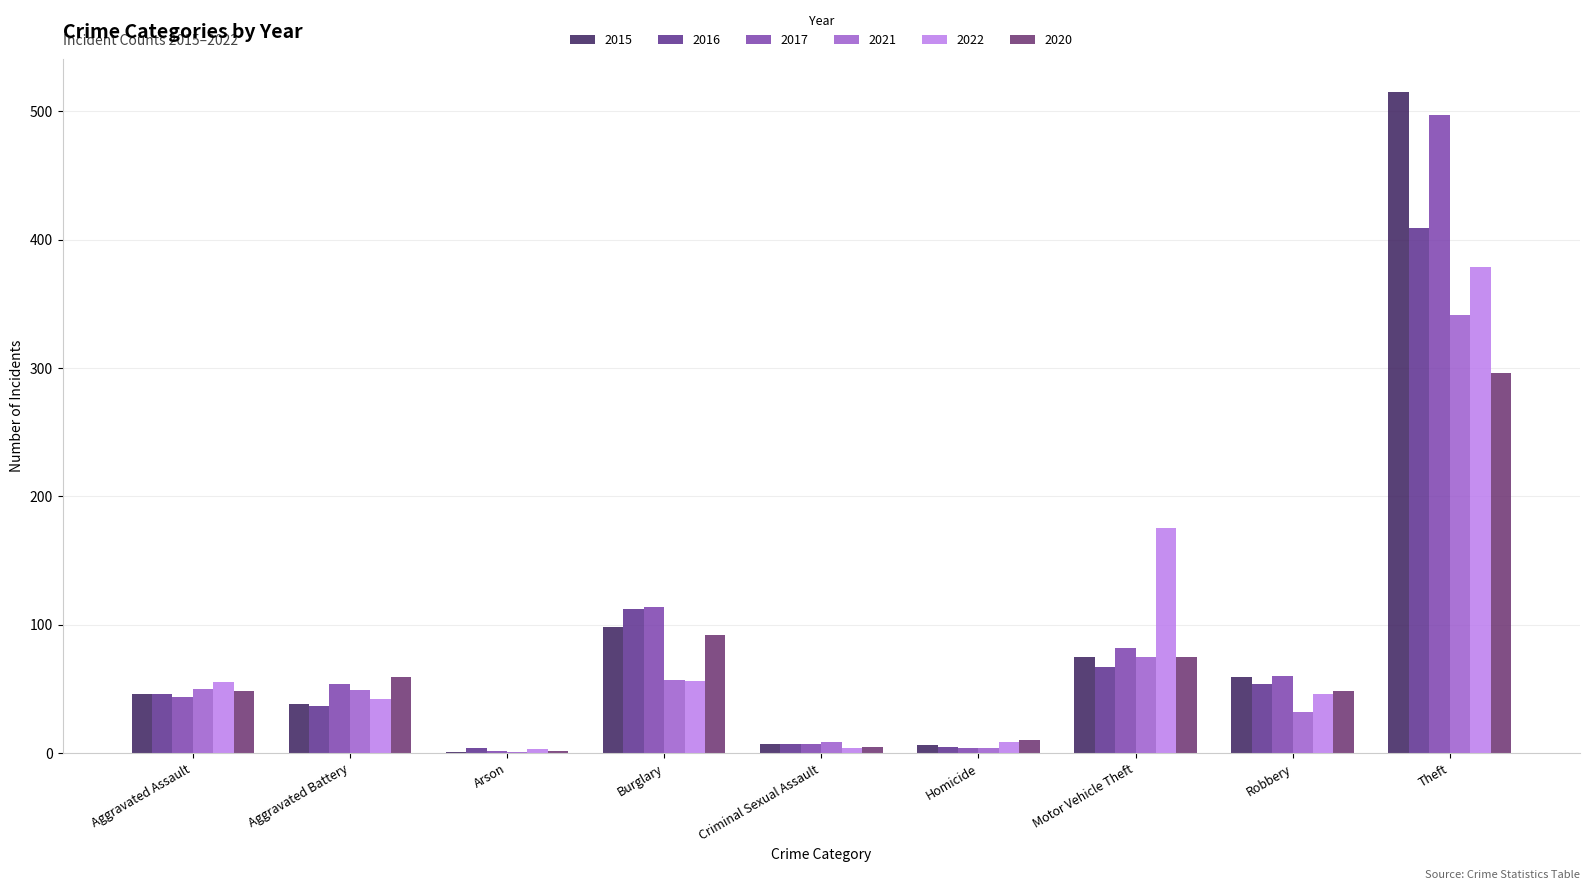

Where does the 2017 series first go above 54?

Burglary